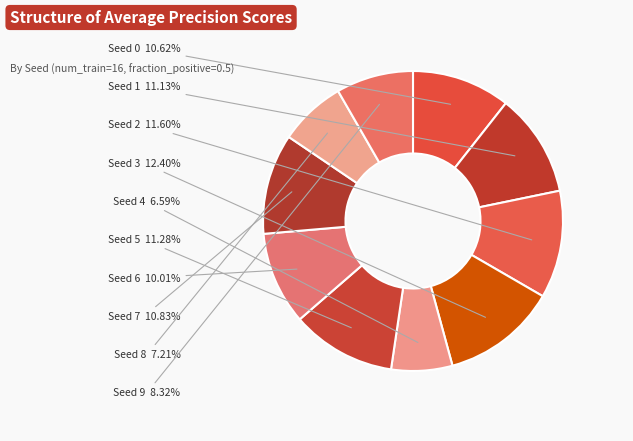

True or false: Seed 2 accounts for 22% of the total.

False